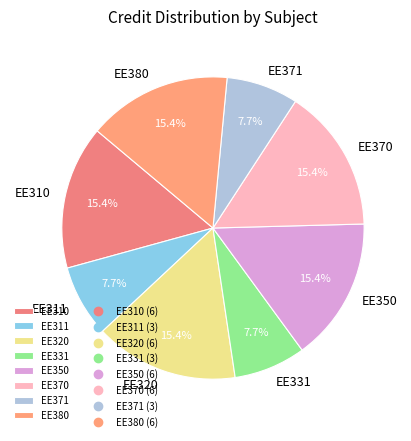

Is it true that EE350 is 15% of the pie?

True